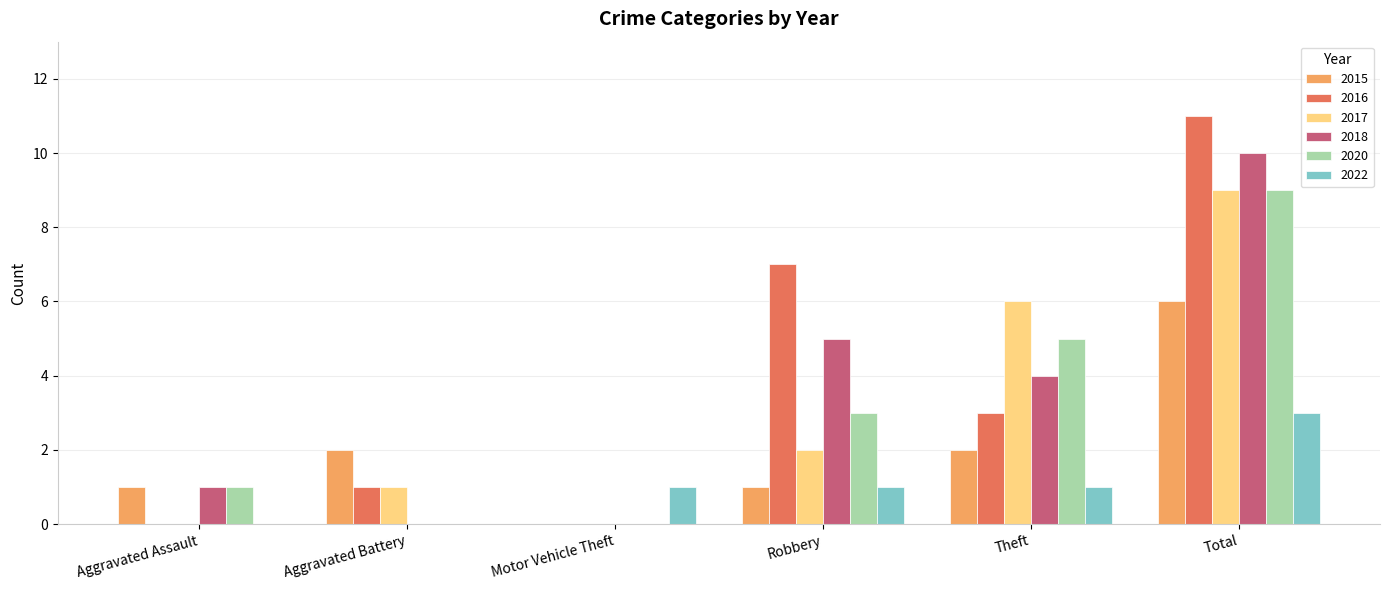

Reading left to right, list all the values displayed in this chart.

2015: Aggravated Assault=1	Aggravated Battery=2	Motor Vehicle Theft=0	Robbery=1	Theft=2	Total=6
2016: Aggravated Assault=0	Aggravated Battery=1	Motor Vehicle Theft=0	Robbery=7	Theft=3	Total=11
2017: Aggravated Assault=0	Aggravated Battery=1	Motor Vehicle Theft=0	Robbery=2	Theft=6	Total=9
2018: Aggravated Assault=1	Aggravated Battery=0	Motor Vehicle Theft=0	Robbery=5	Theft=4	Total=10
2020: Aggravated Assault=1	Aggravated Battery=0	Motor Vehicle Theft=0	Robbery=3	Theft=5	Total=9
2022: Aggravated Assault=0	Aggravated Battery=0	Motor Vehicle Theft=1	Robbery=1	Theft=1	Total=3